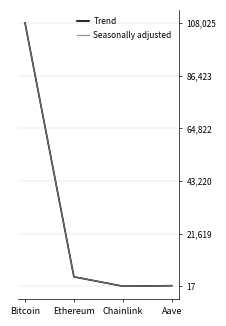

After their last crossing, which series has the higher values: Trend or Seasonally adjusted?

Seasonally adjusted